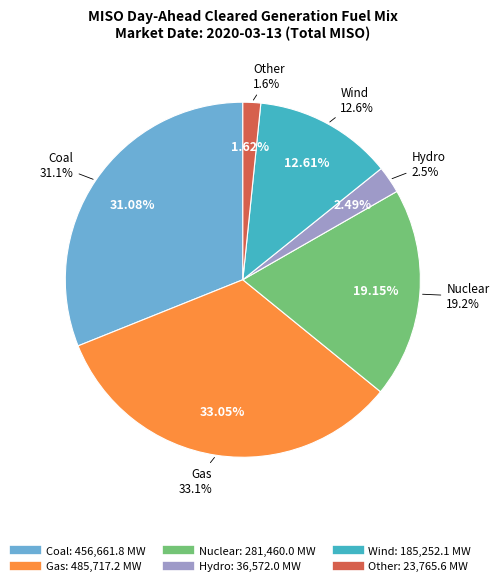

Rank the categories by value from lowest to highest.

Other, Hydro, Wind, Nuclear, Coal, Gas